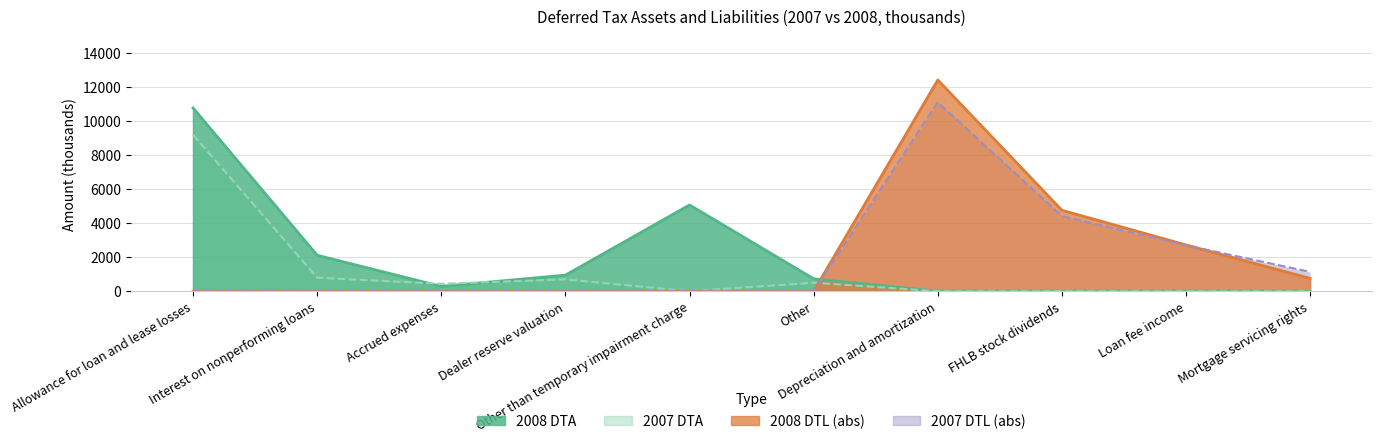

Reading left to right, list all the values displayed in this chart.

2008 DTA: 10787	2119	285	950	5080	735	0	0	0	0
2007 DTA: 9209	797	439	701	0	503	0	0	0	0
2008 DTL (abs): 0	0	0	0	0	0	12438	4767	2728	759
2007 DTL (abs): 0	0	0	0	0	0	11129	4430	2703	1140